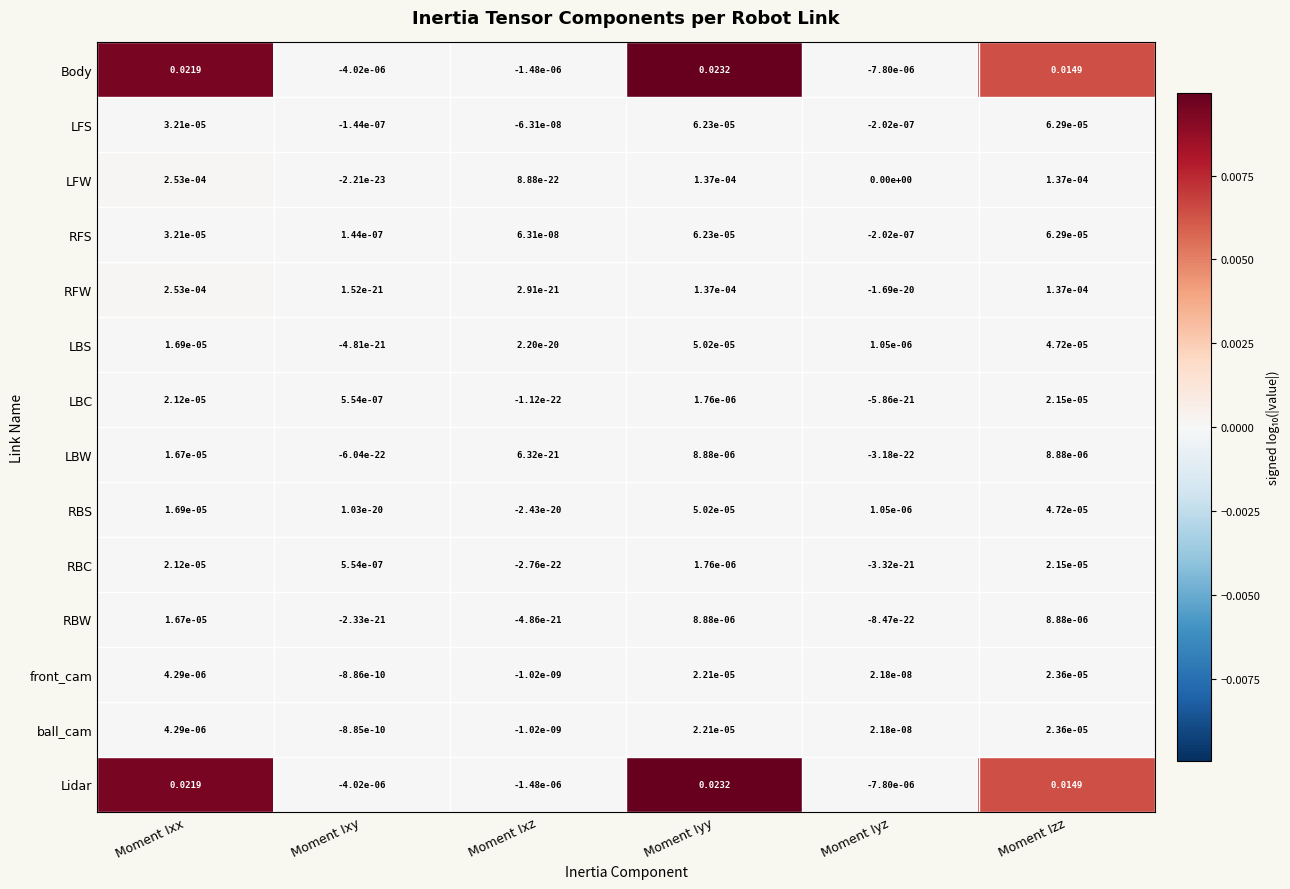

List the labels in order of ball_cam value, largest first.

Moment Izz, Moment Iyy, Moment Ixx, Moment Iyz, Moment Ixy, Moment Ixz